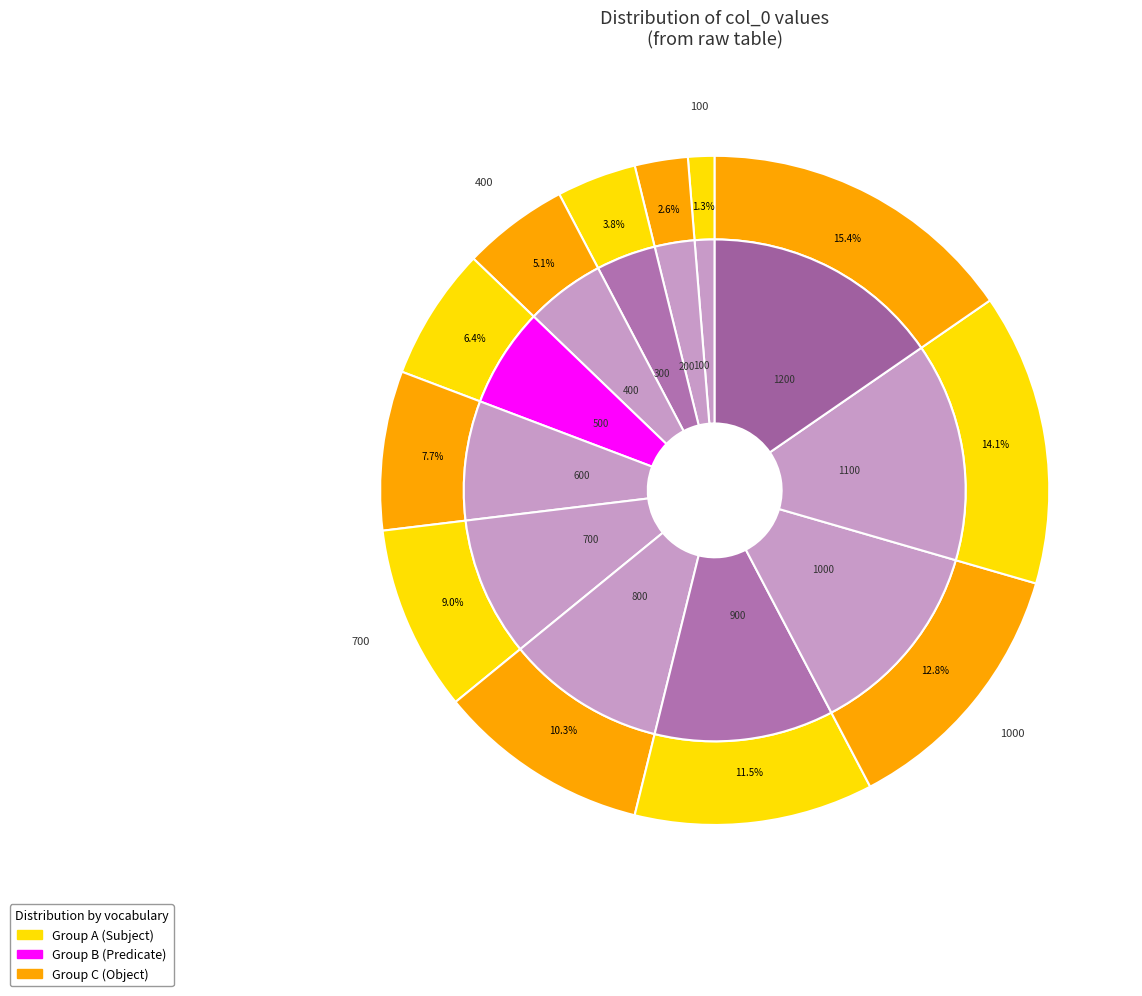

What percentage is the 400 slice, to the nearest percent?

5%